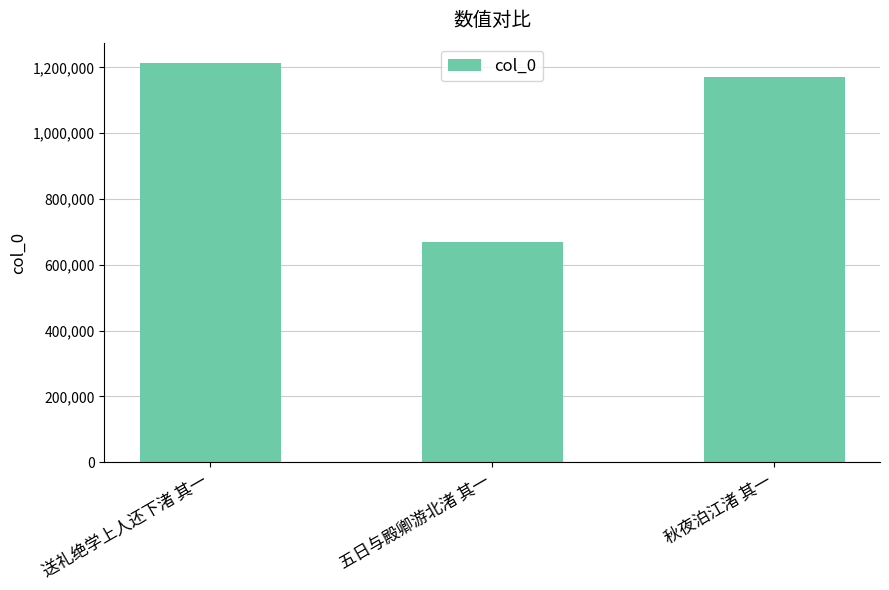

At which label is the value closest to 942681?

秋夜泊江渚 其一